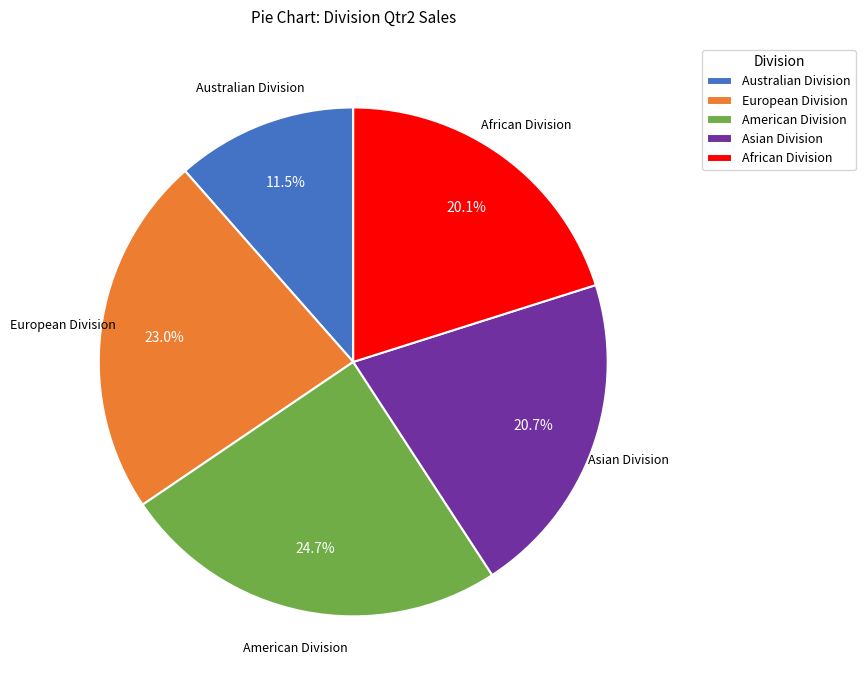

What is the ratio of the value at Asian Division to the value at American Division?

0.8